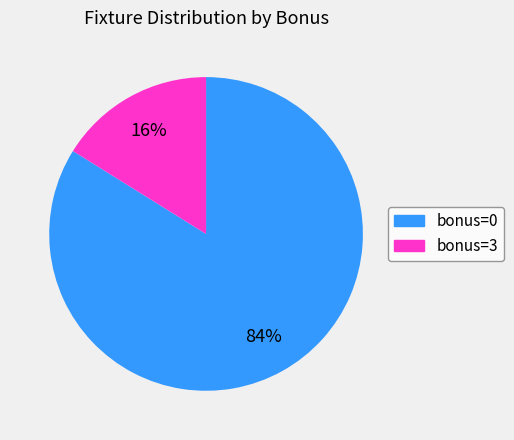

To the nearest percent, what is the difference between the largest and smallest slice percentages?

68%